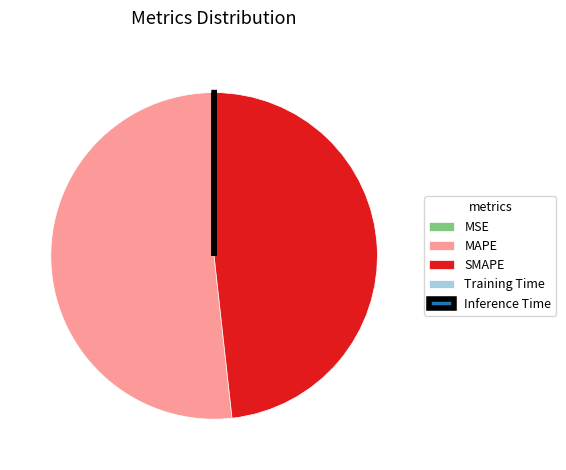

Is it true that SMAPE is 61% of the pie?

False